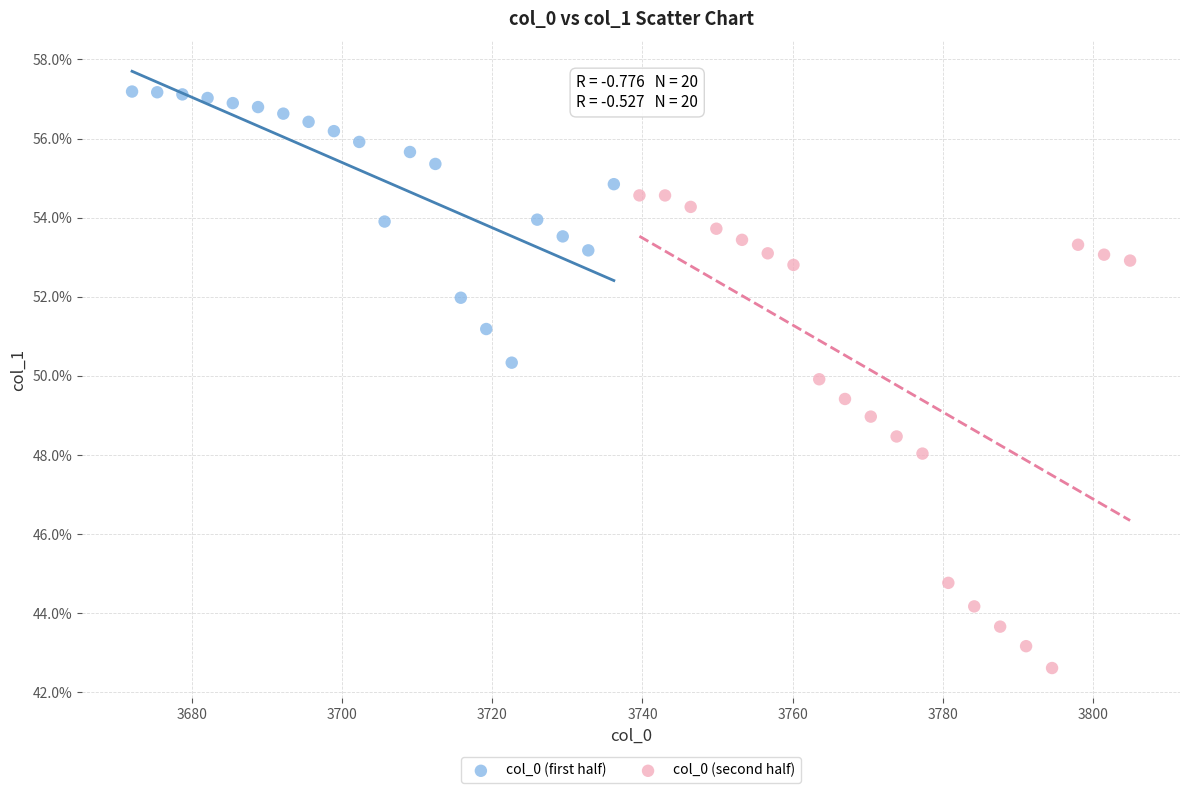

Which series has the widest spread of Y values?

col_0 (second half)